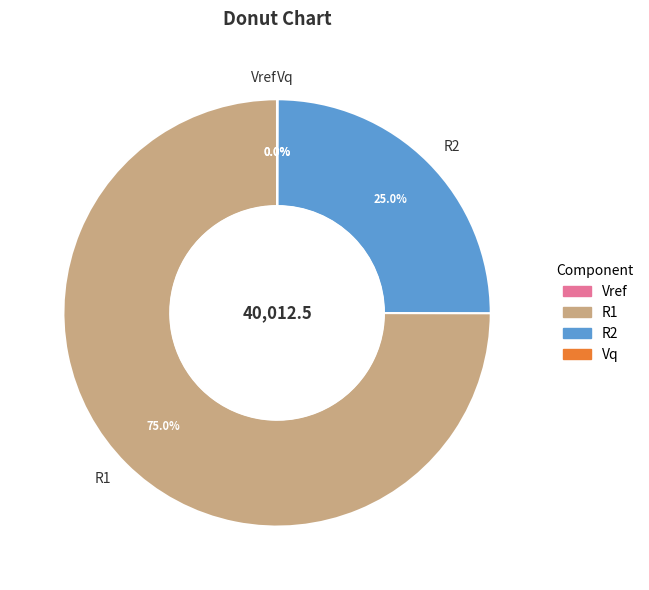

True or false: R1 accounts for 64% of the total.

False